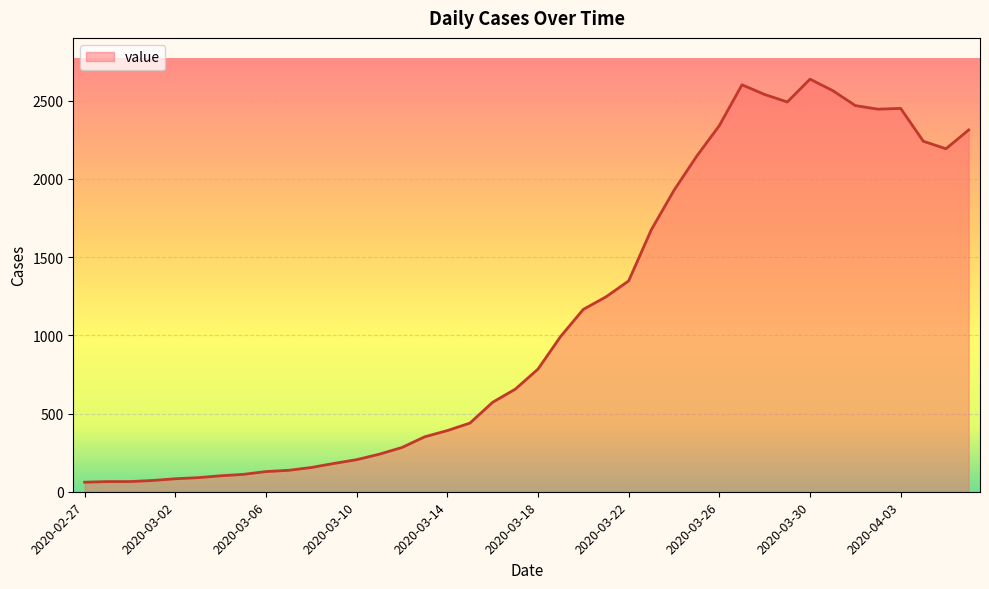

How many distinct data groups are displayed?

1